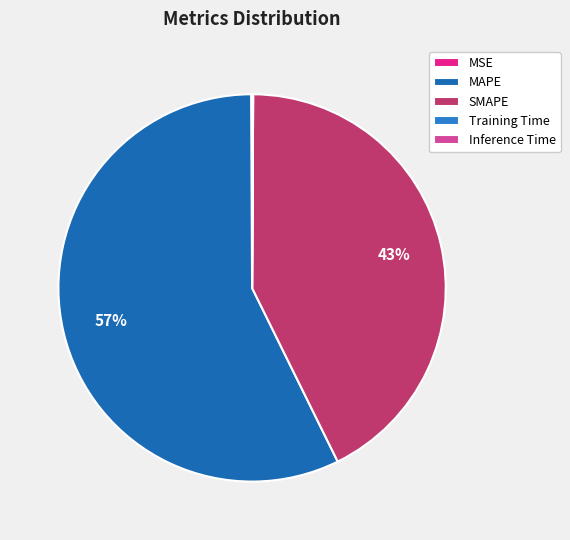

Which has a higher value, SMAPE or Inference Time?

SMAPE